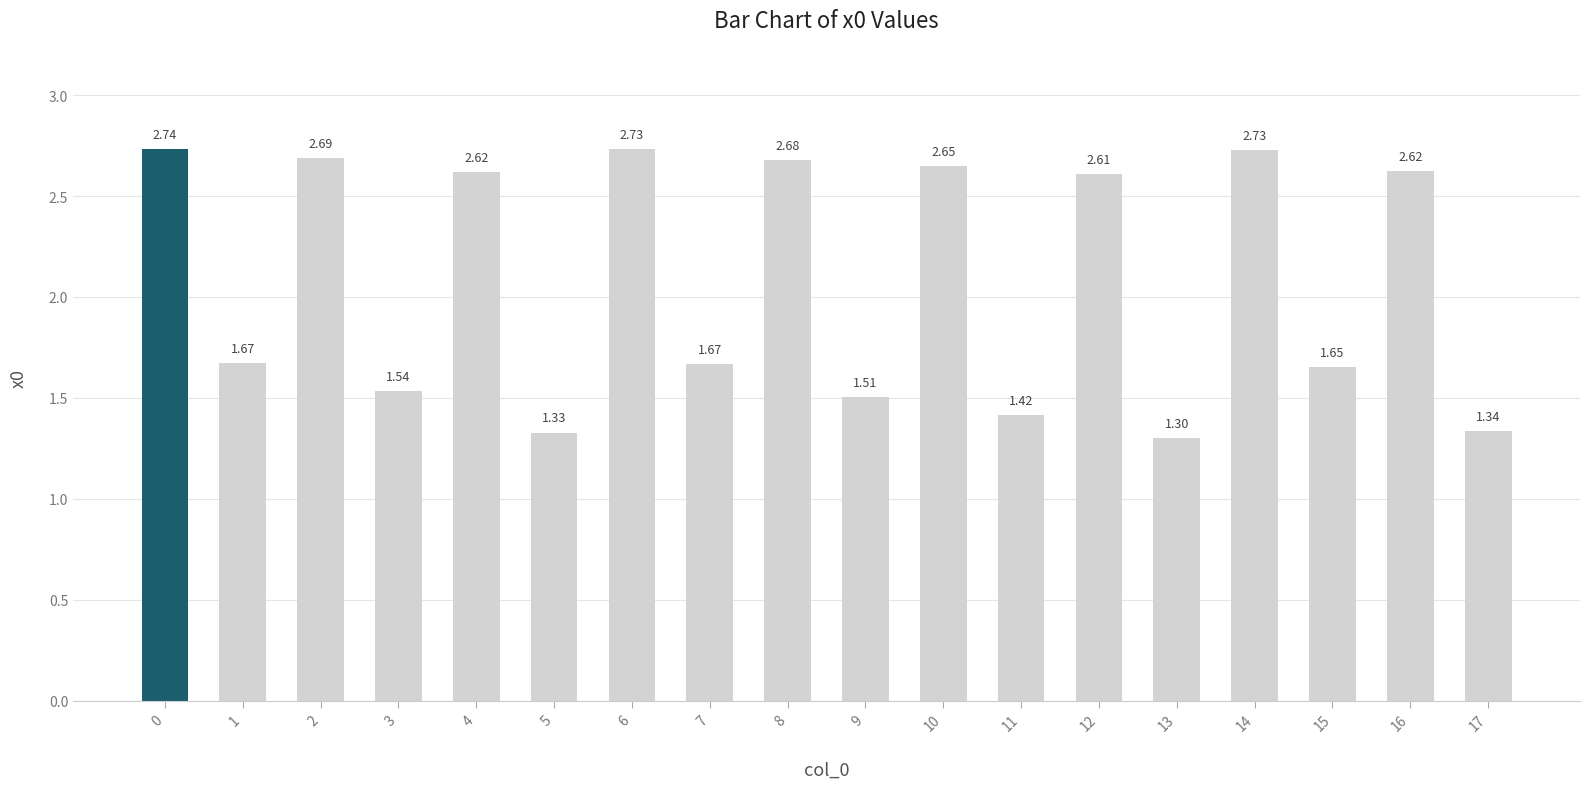

What is the change in value from 15 to 17?

-0.3